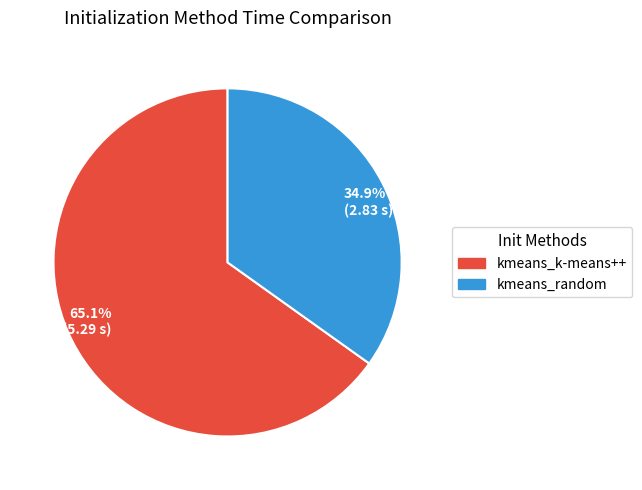

Does any single category account for the majority?

Yes